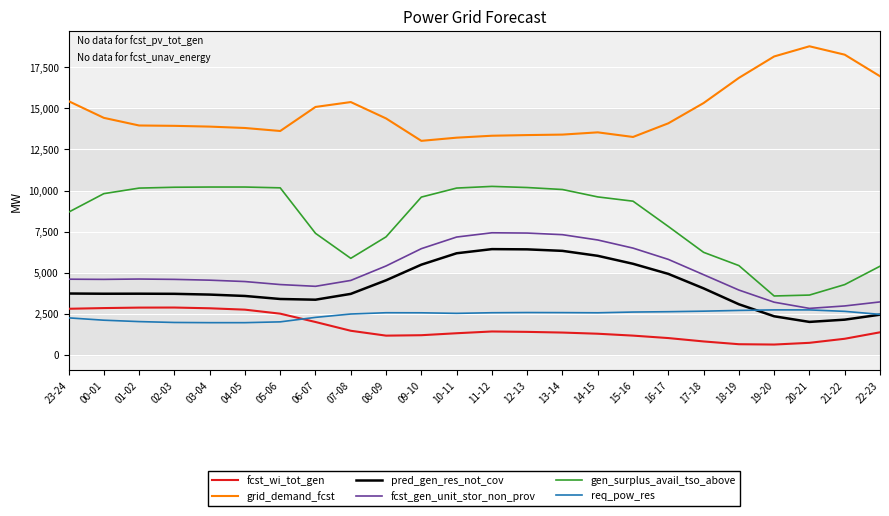

Is it true that fcst_wi_tot_gen equals 841 at 02-03?

False